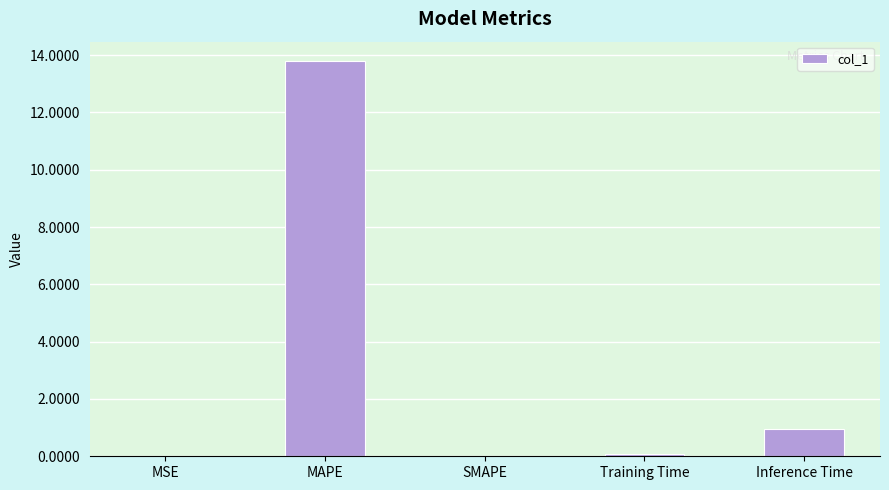

True or false: the data shows 0.2 at Inference Time.

False